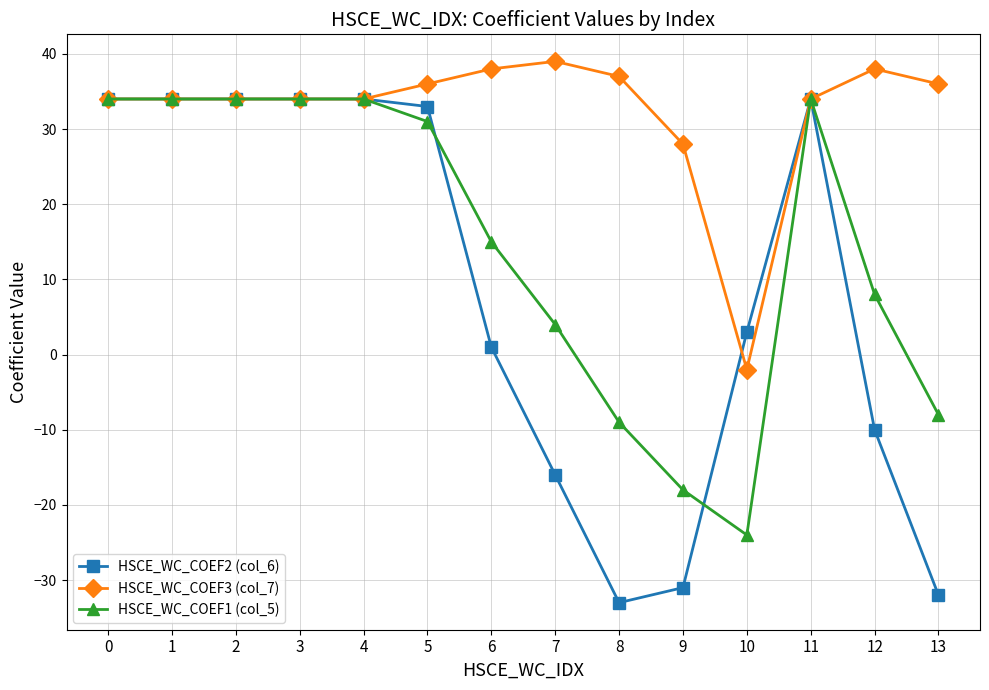

True or false: HSCE_WC_COEF3 (col_7) has more than 1 points higher than both neighbors.

True